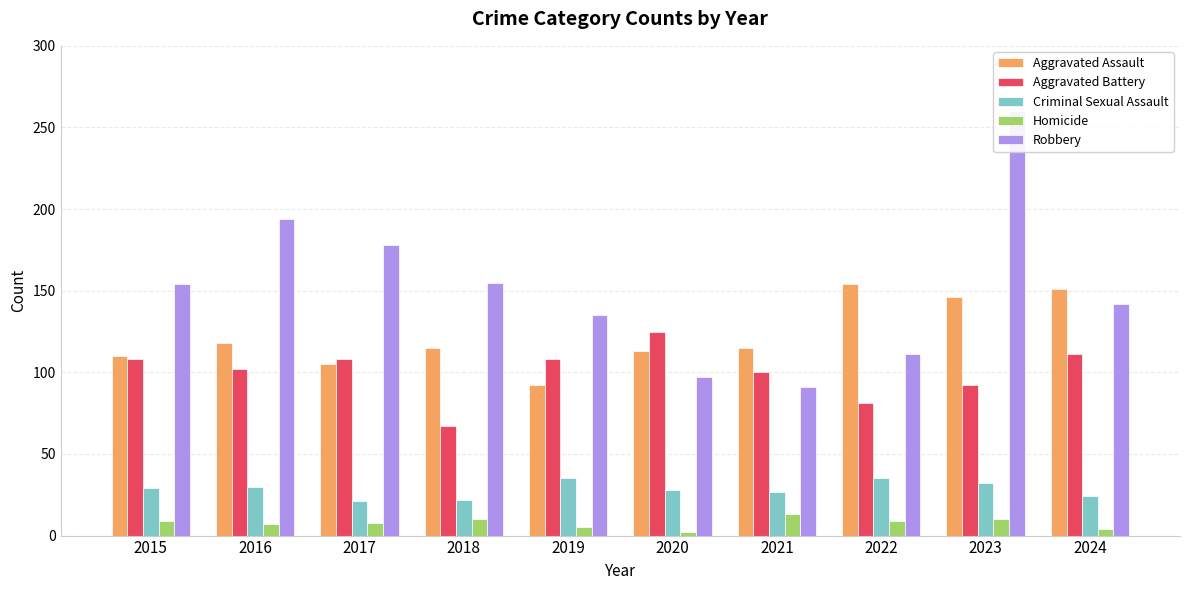

What is the average value of the Aggravated Battery series?

100